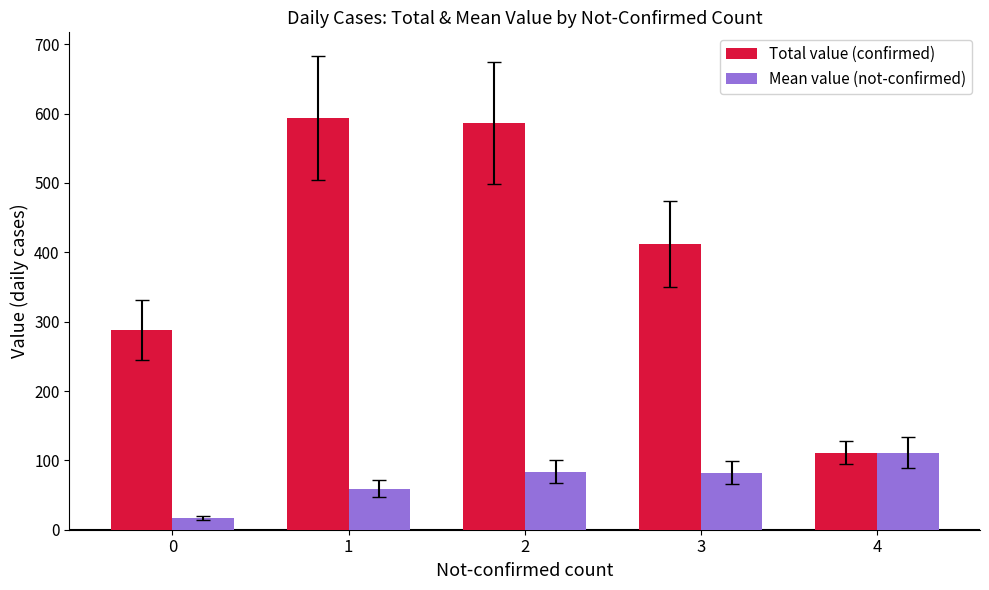

Is it true that Mean value (not-confirmed) equals 167.2 at 4?

False